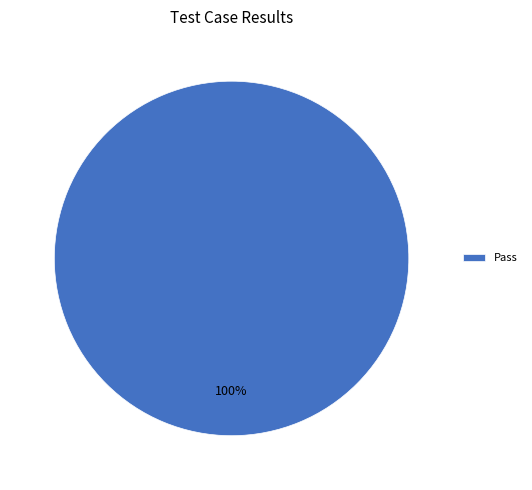

How many segments does this pie chart have?

1